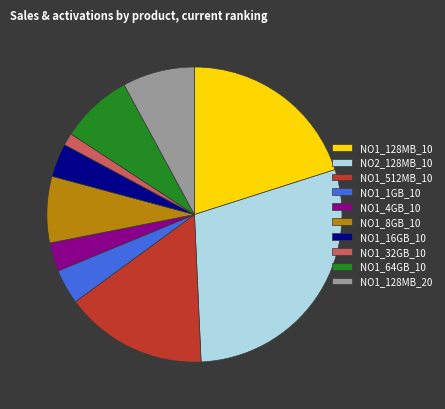

True or false: NO2_128MB_10 accounts for 29% of the total.

True